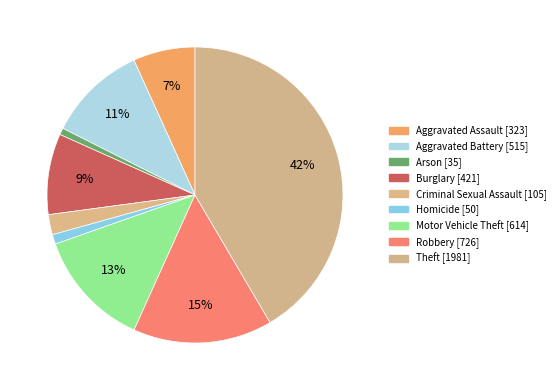

What is the smallest slice in the pie chart?

Arson